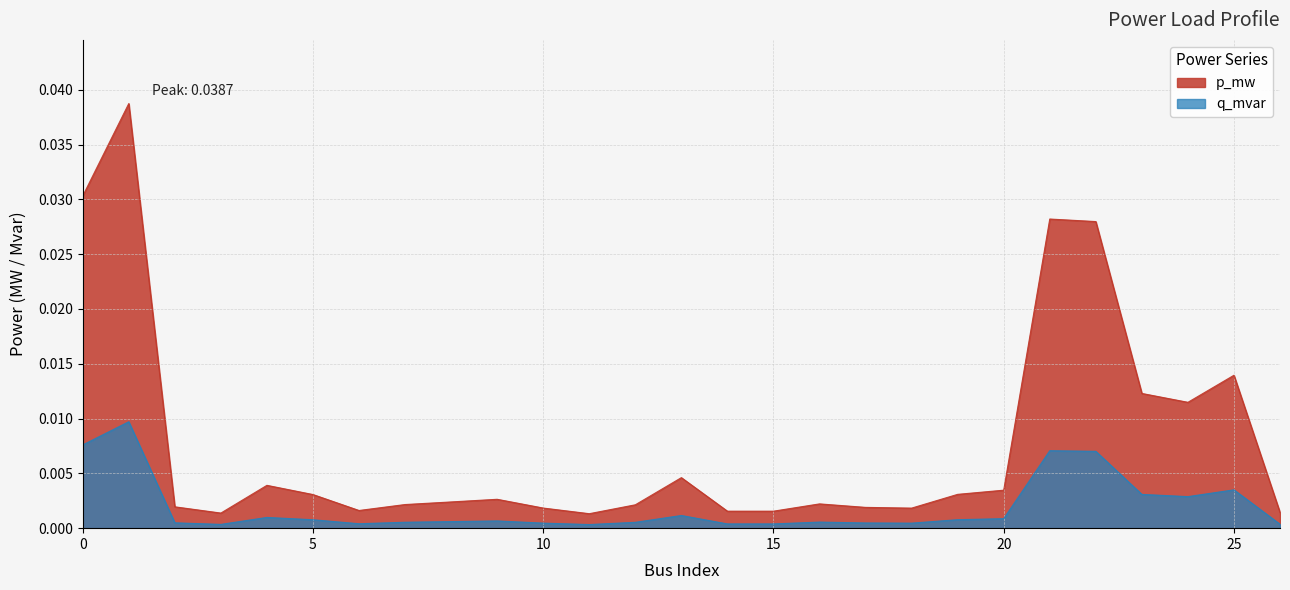

The q_mvar series shows 0.0 at 5. True or false?

False